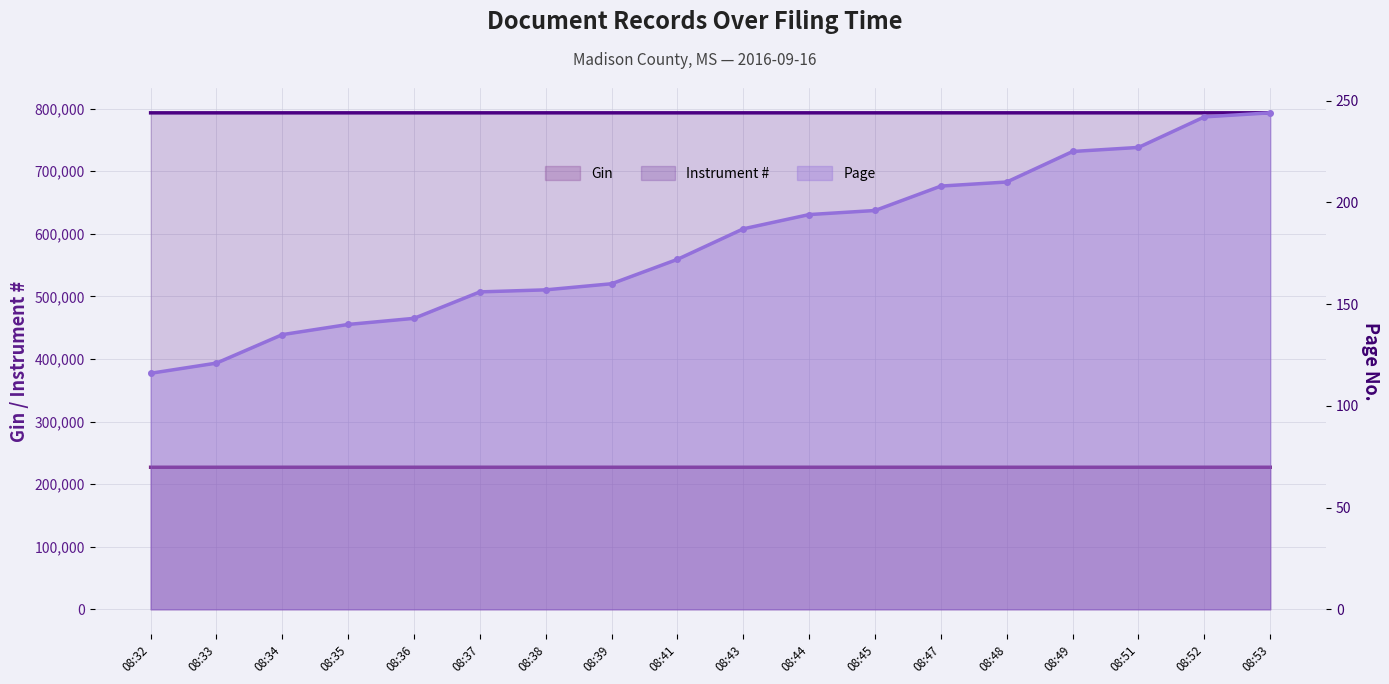

Is it true that Page (line) equals 81 at 08:34?

False